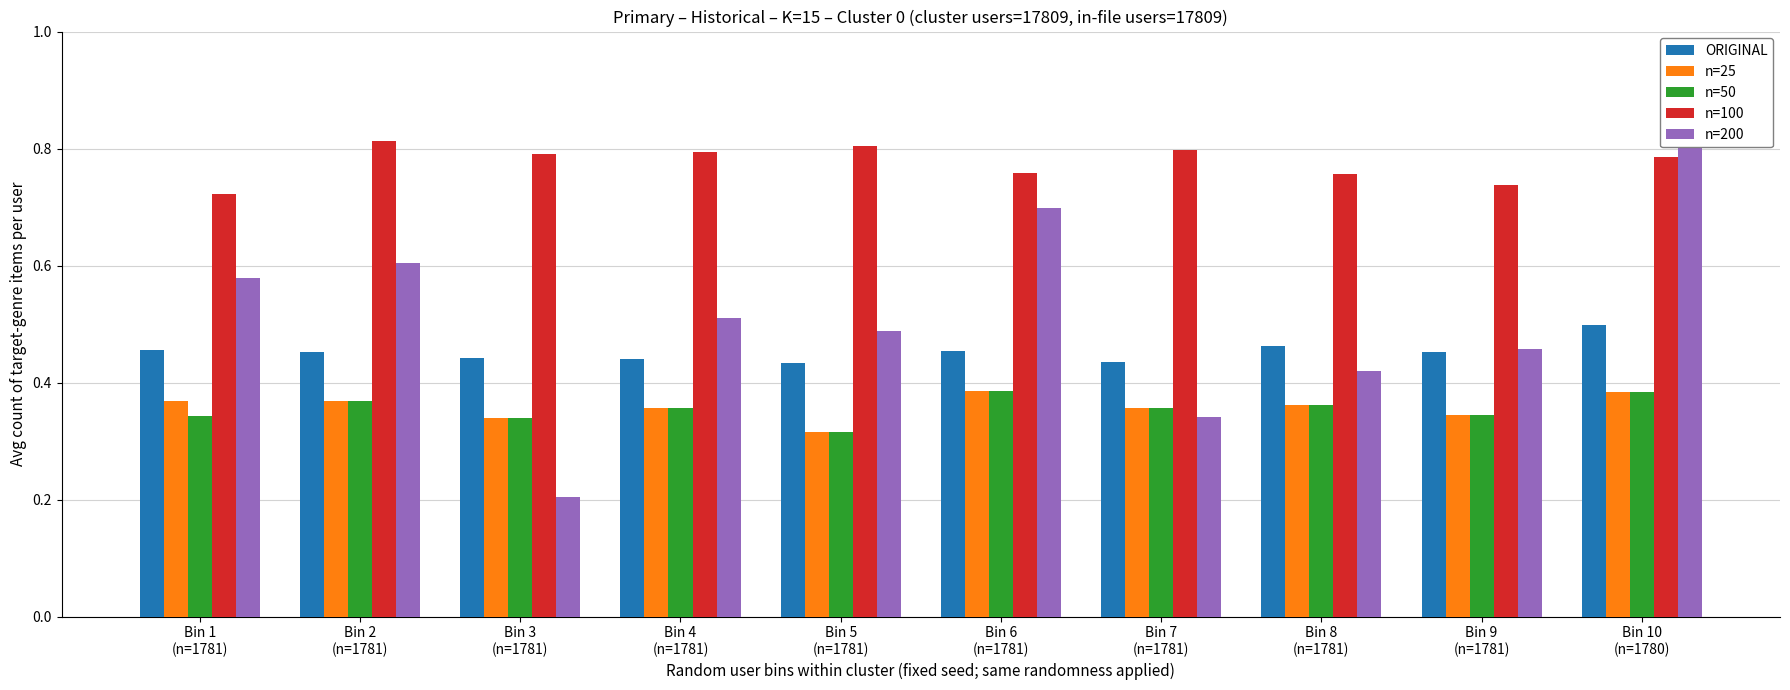

At which label does n=25 reach its peak?

Bin 6
(n=1781)